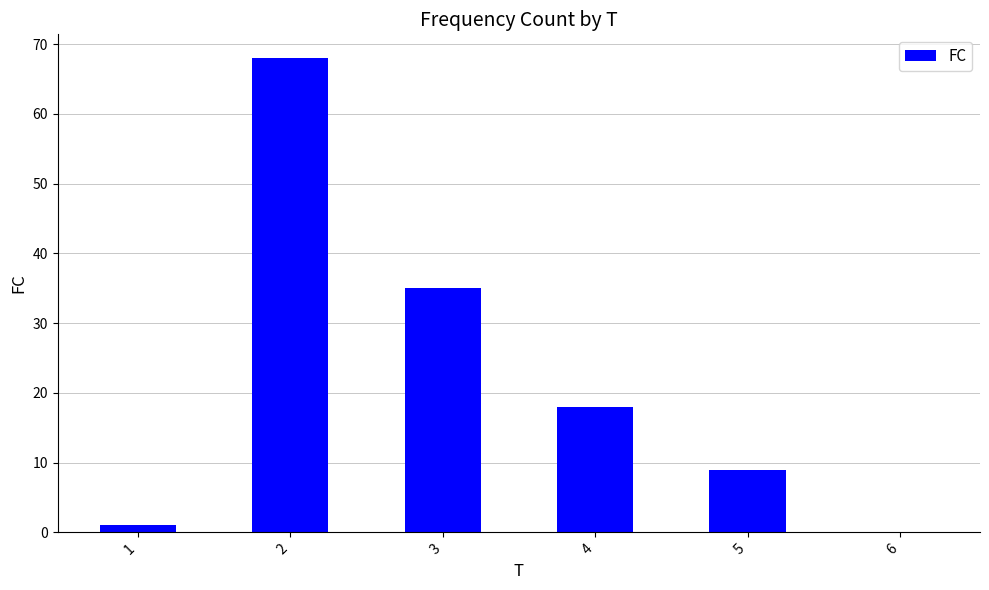

What is the average value?

22